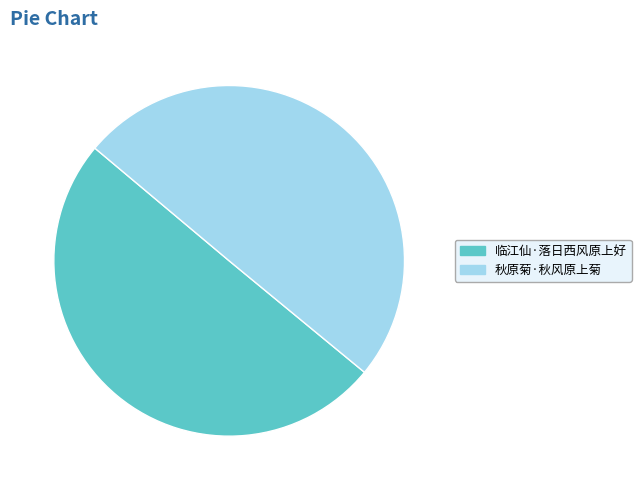

Is it true that 临江仙·落日西风原上好 is 50% of the pie?

True